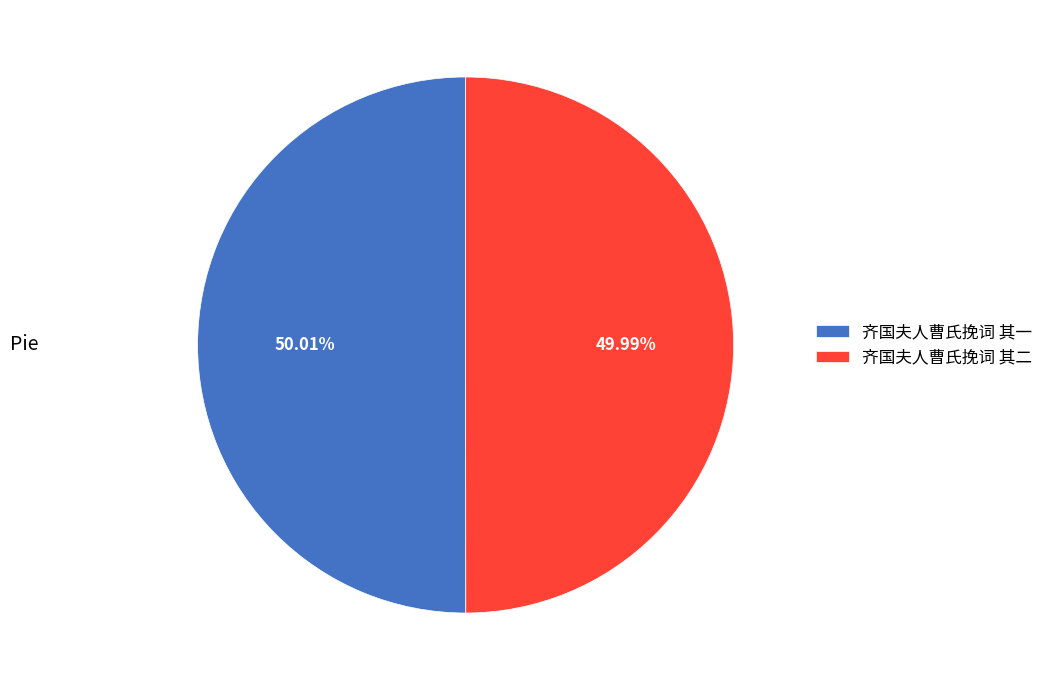

Is there a majority slice in this chart?

Yes